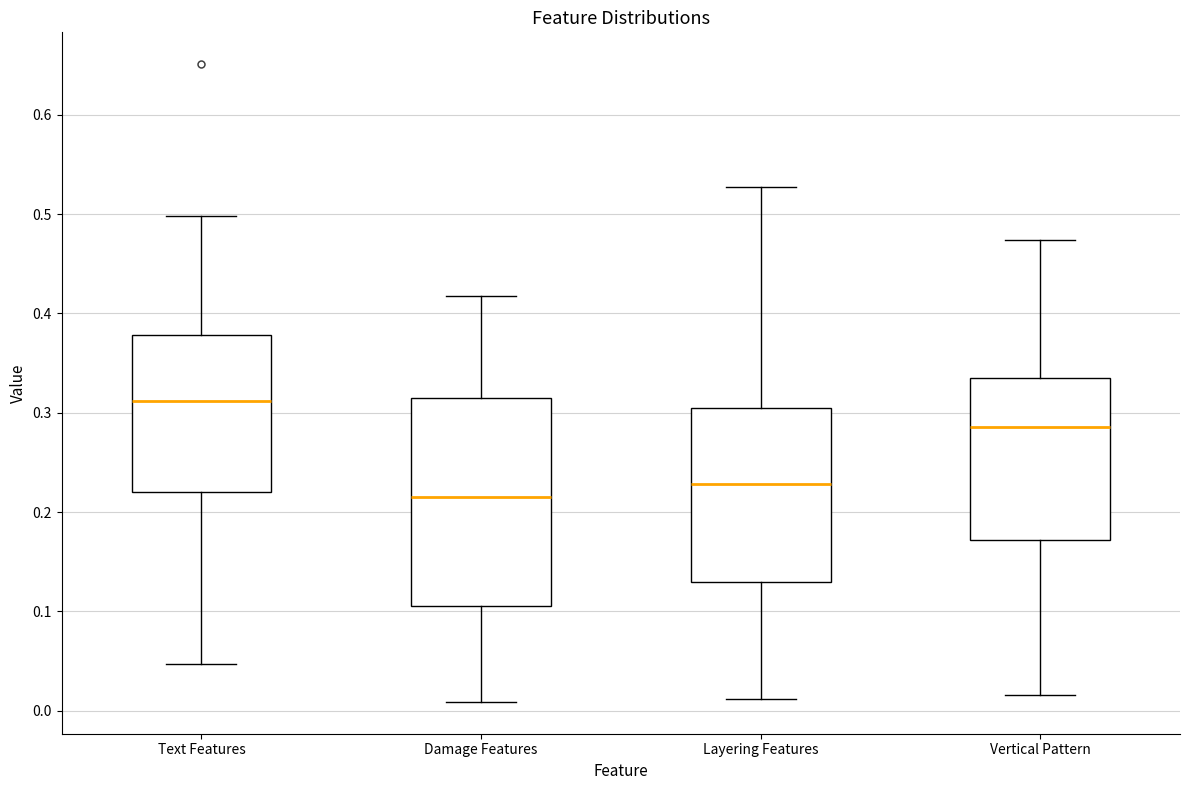

Which box's median line is the highest?

Text Features